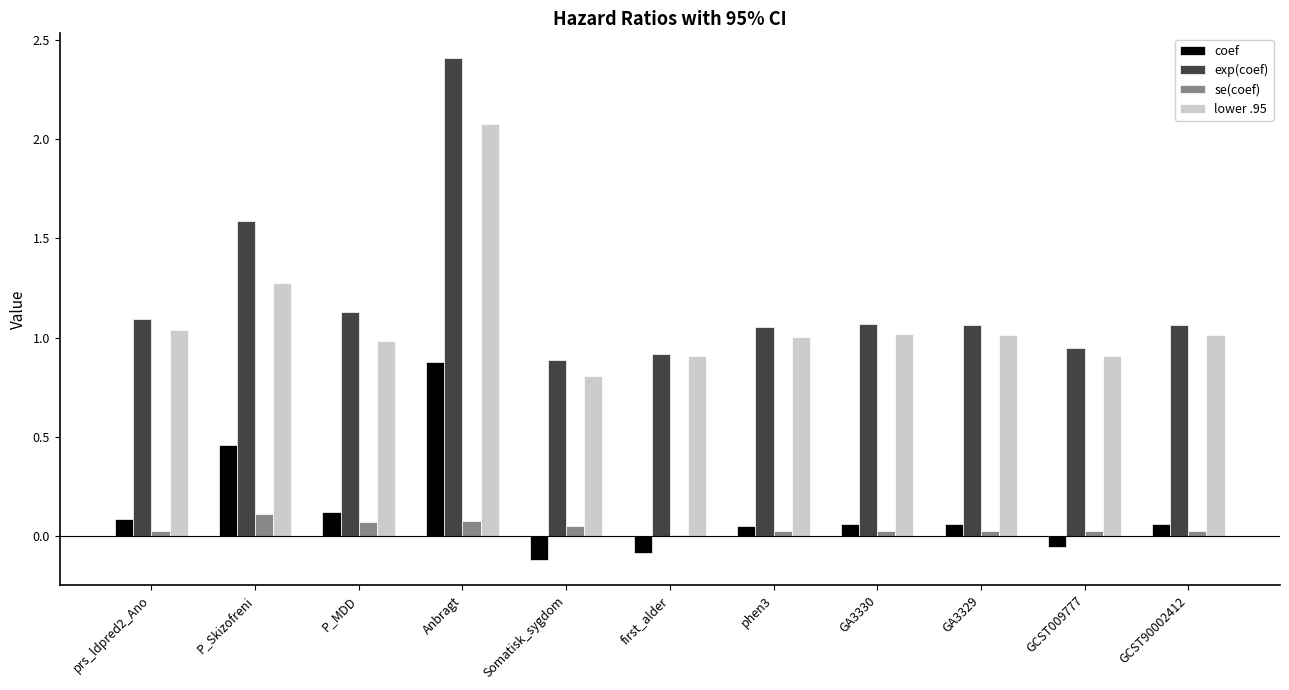

What is the approximate value of exp(coef) at P_Skizofreni?

1.6